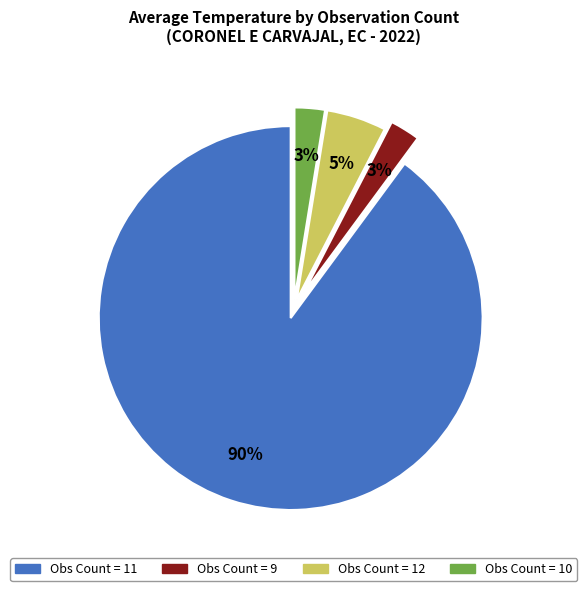

To the nearest percent, what is the average slice percentage?

25%